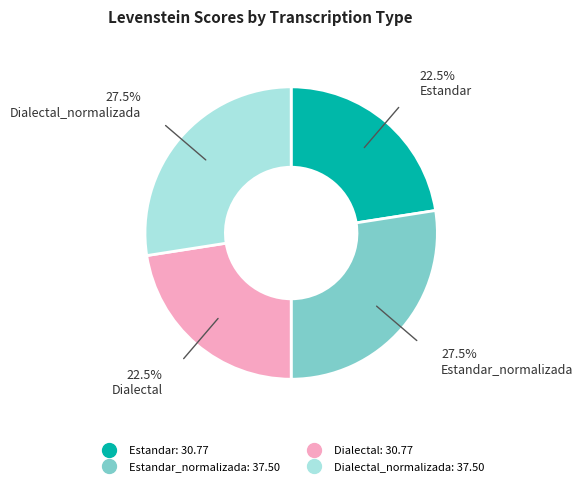

Is there a majority slice in this chart?

No